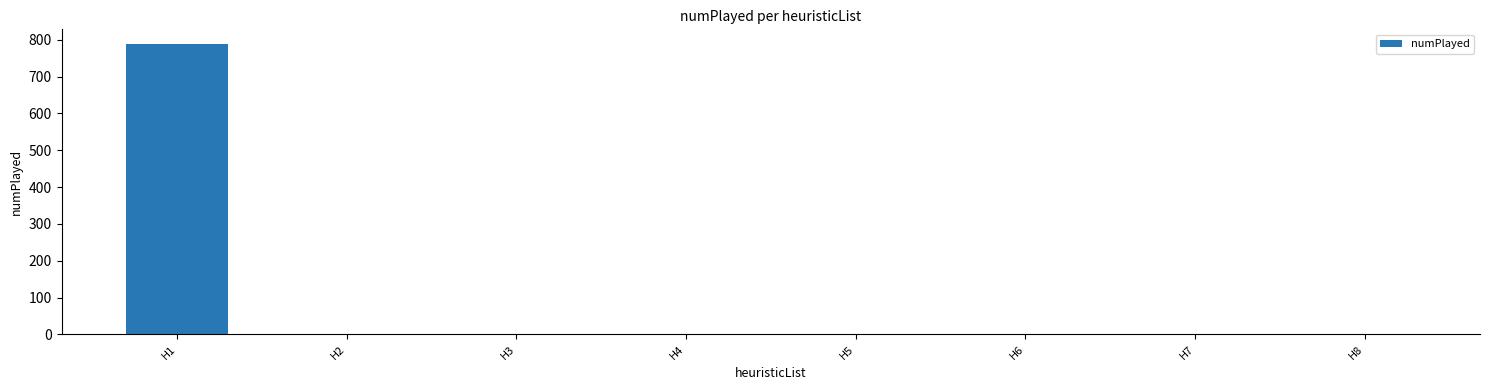

What is the average value?

100